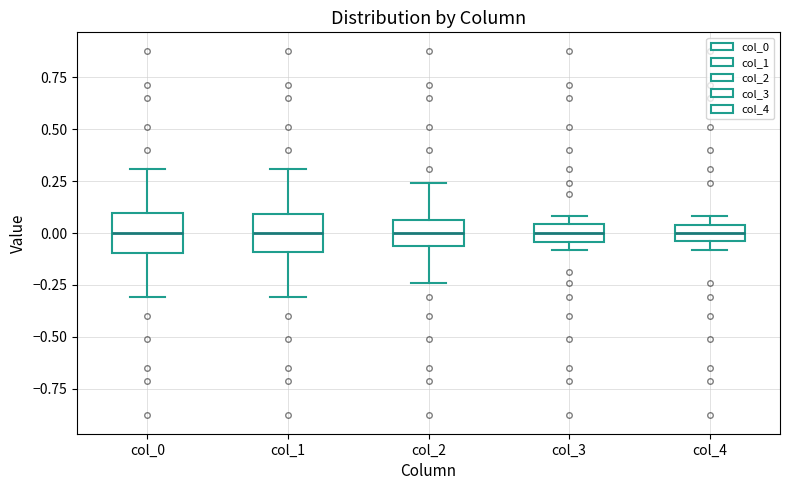

Where does the upper whisker of the box for col_2 end on the y-axis? The values are not printed on the chart, so give them approximately, as read against the axis.

0.25